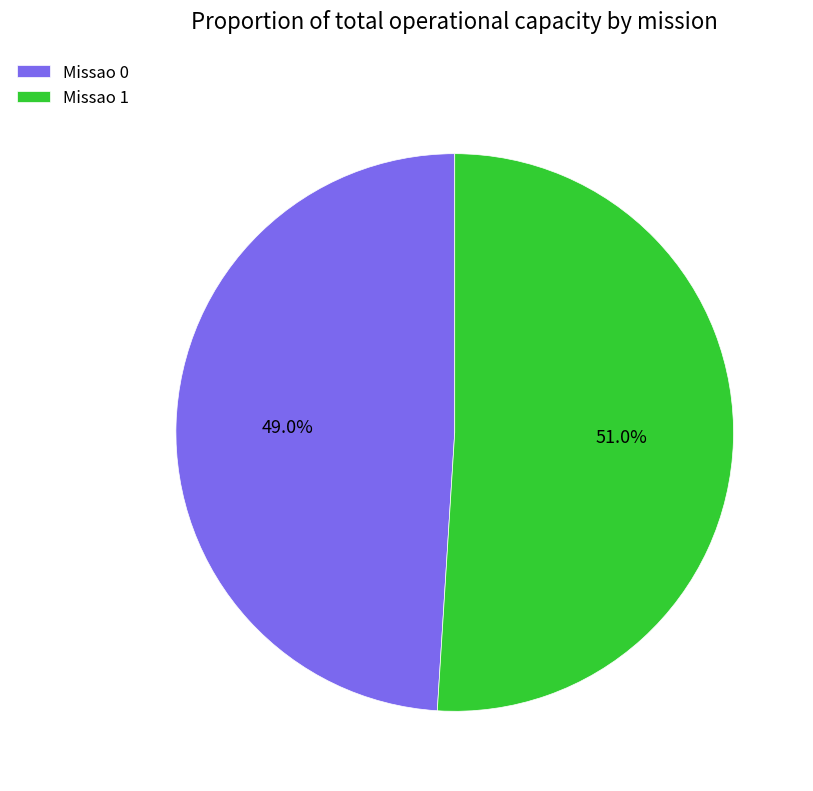

True or false: Missao 1 accounts for 51% of the total.

True